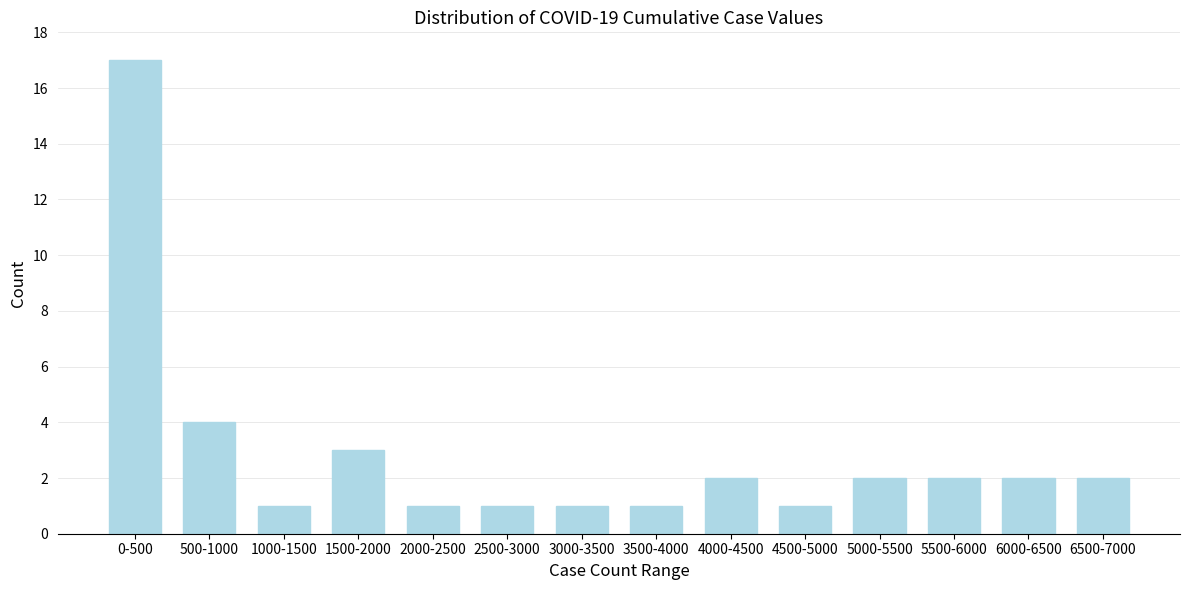

Reading left to right, what are all the values shown in this chart?

17	4	1	3	1	1	1	1	2	1	2	2	2	2